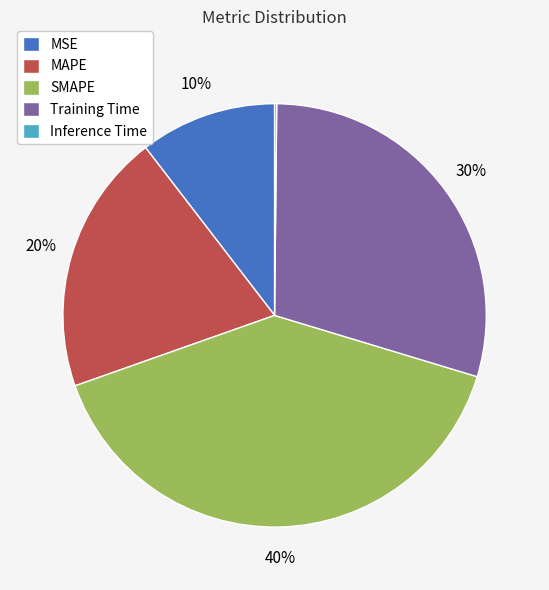

Does any single category account for the majority?

No